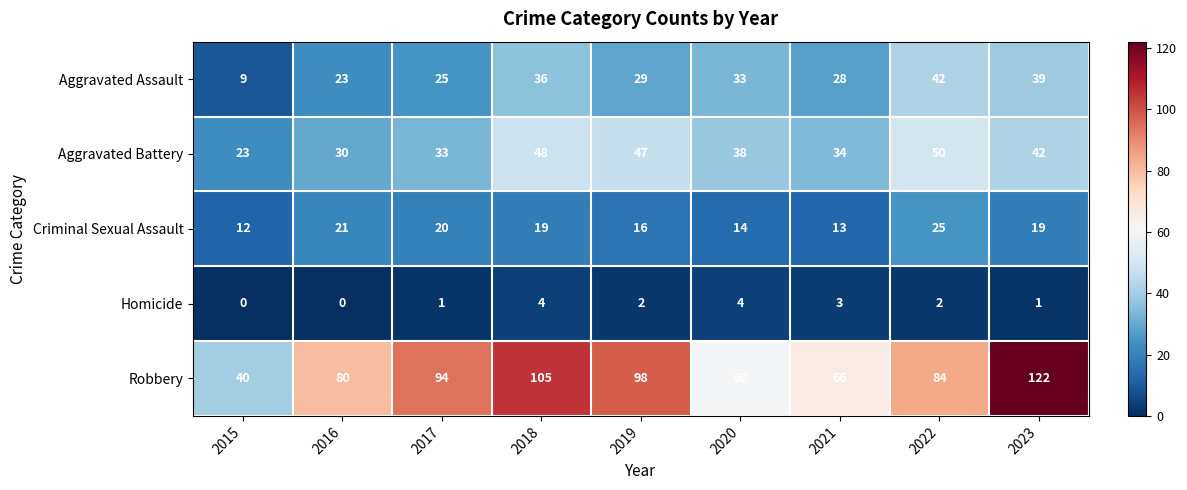

What is the lowest value of the Criminal Sexual Assault series?

12